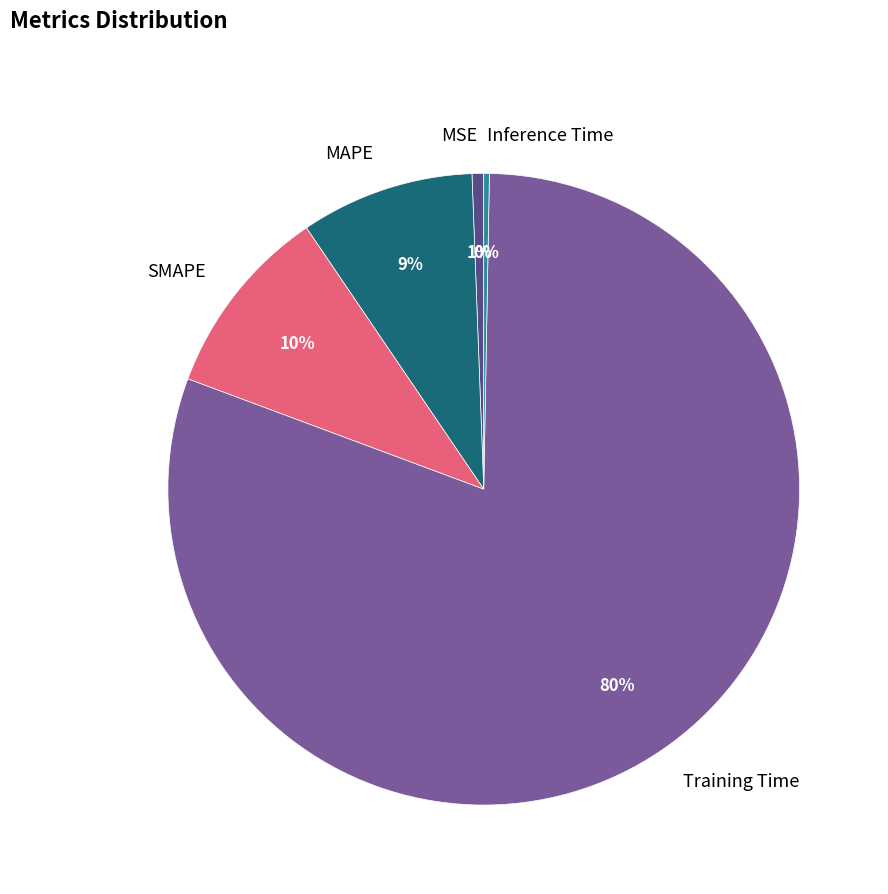

Which slice is the largest?

Training Time